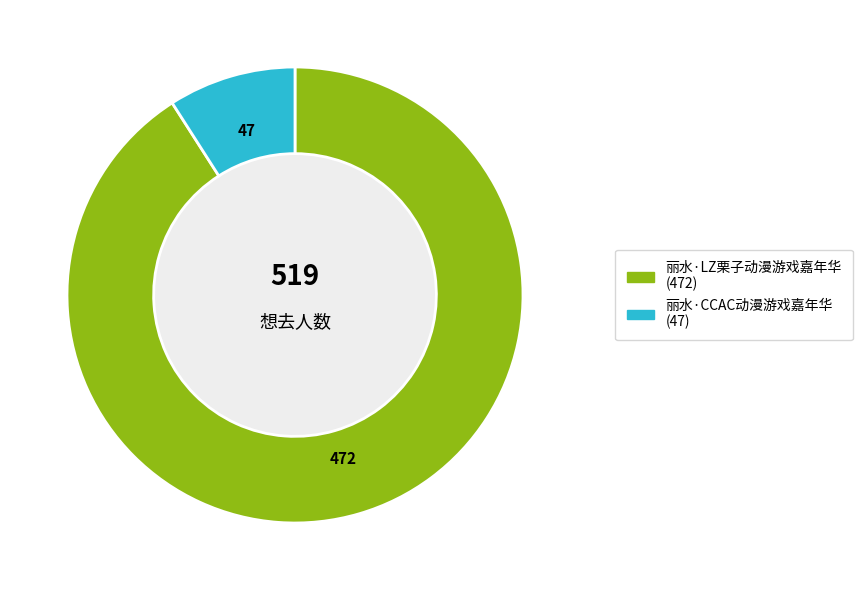

Rank the categories by value from lowest to highest.

丽水·CCAC动漫游戏嘉年华, 丽水·LZ栗子动漫游戏嘉年华